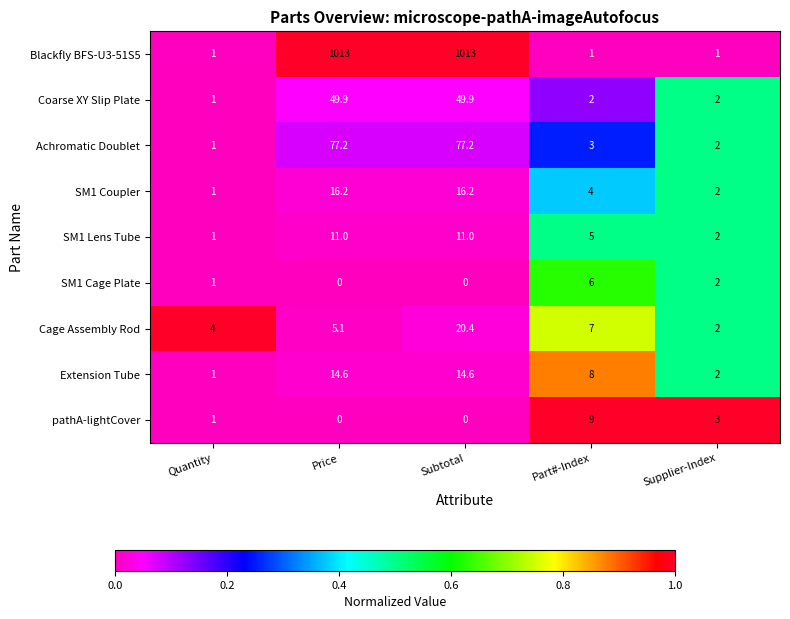

What is the average value of the Achromatic Doublet series?

32.1